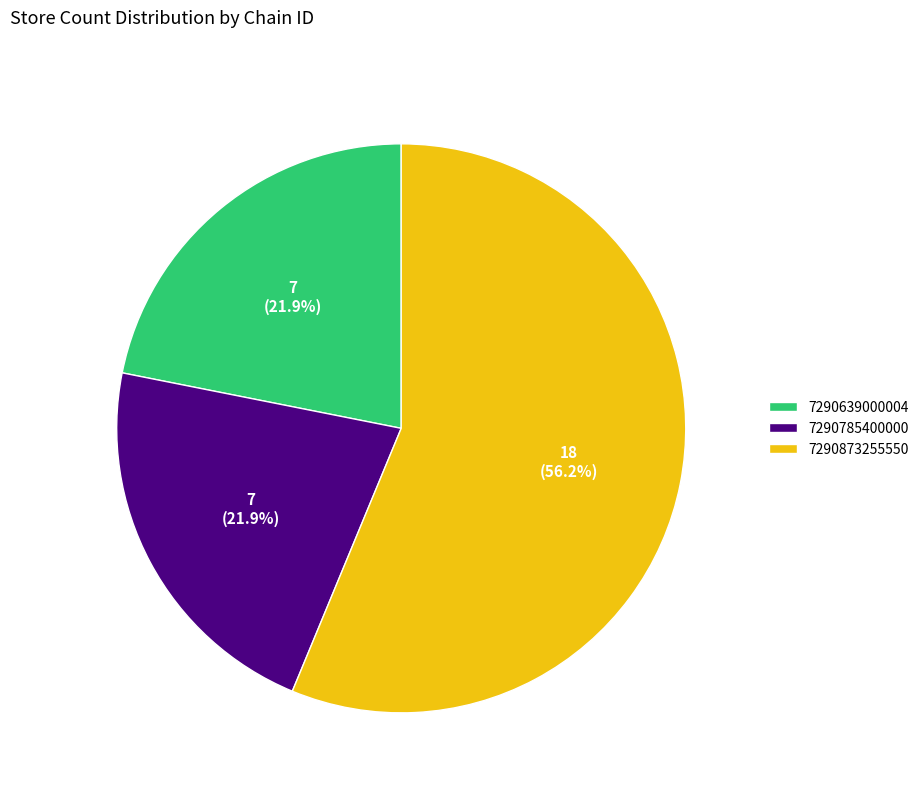

To the nearest percent, what portion does 7290639000004 represent?

22%